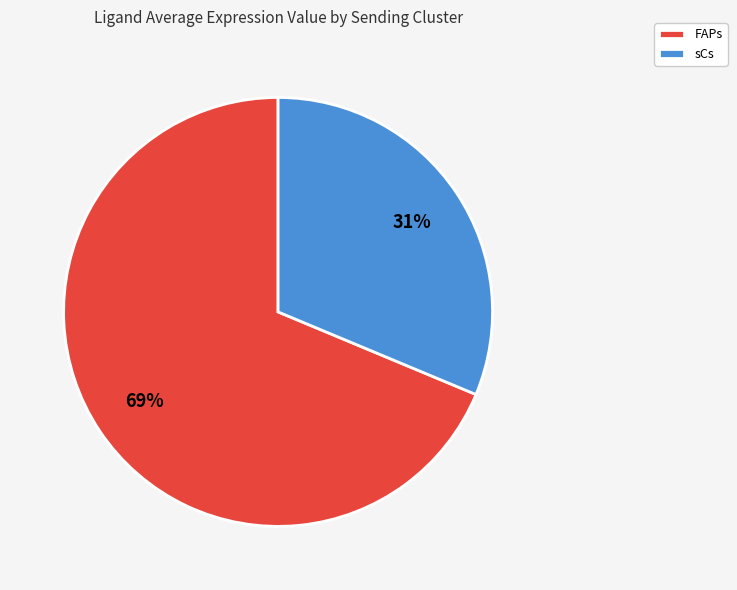

To the nearest percent, what is the combined percentage of sCs and FAPs?

100%